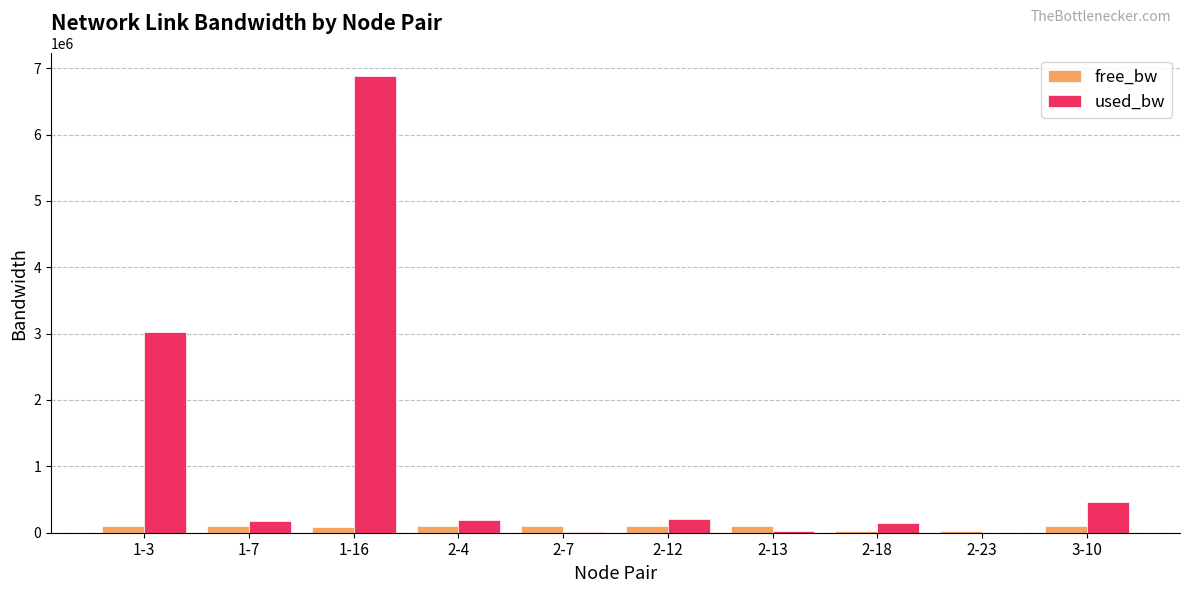

Which series has the largest range (max minus min)?

used_bw